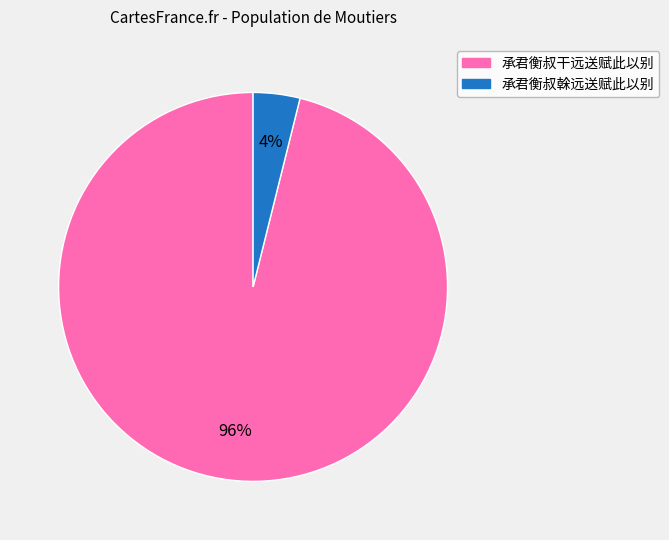

To the nearest percent, what percentage of the pie is 承君衡叔榦远送赋此以别?

4%